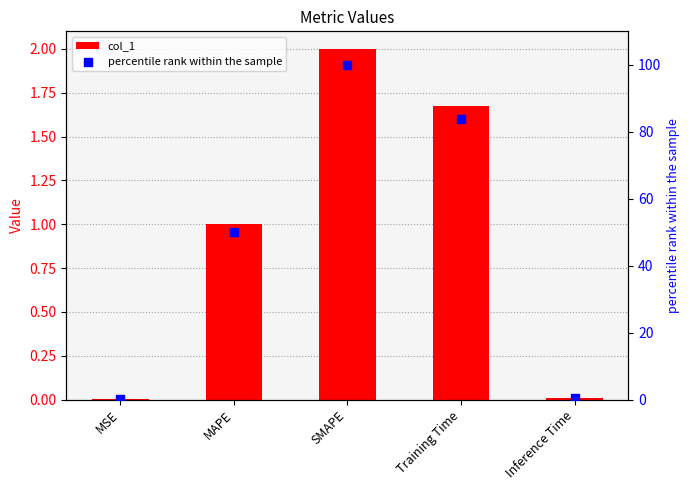

Is the value of col_1 at MAPE greater than the value of percentile rank within the sample at SMAPE?

No